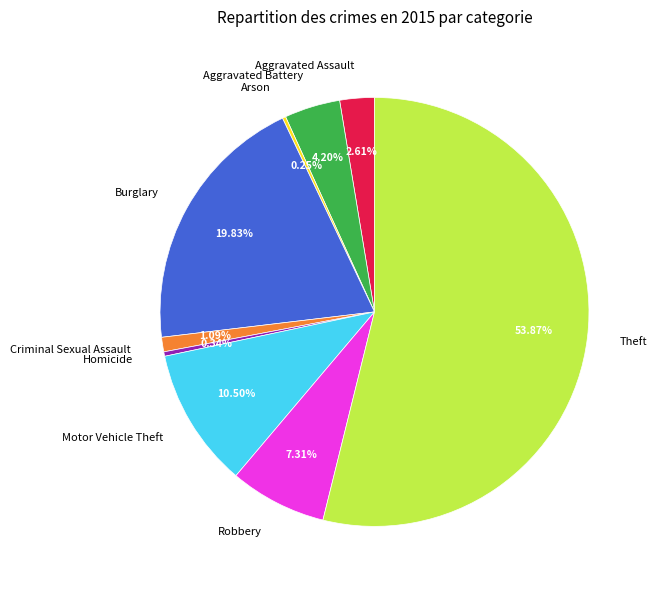

What portion of the pie excludes Aggravated Assault?

97.4%